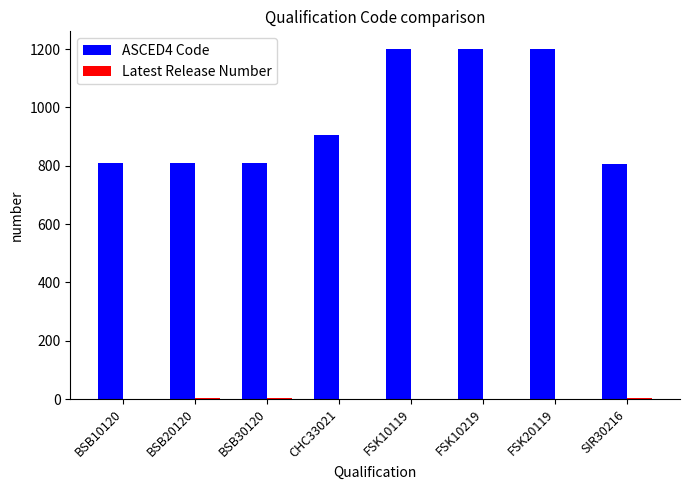

What is the sum of all ASCED4 Code values?

7740